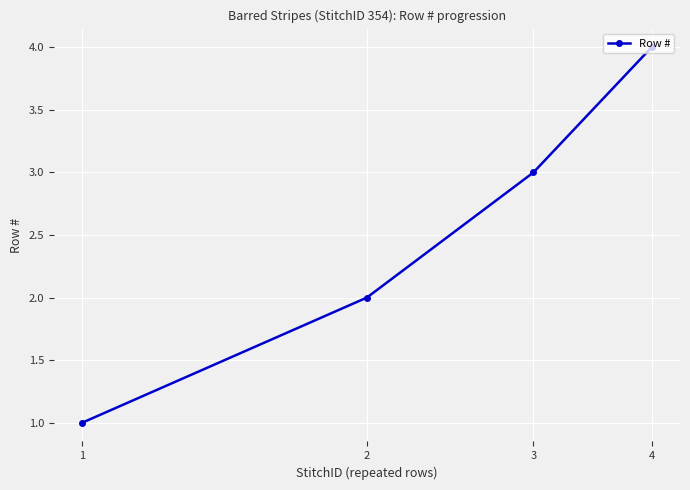

True or false: there are more than 2 points higher than both neighbors.

False